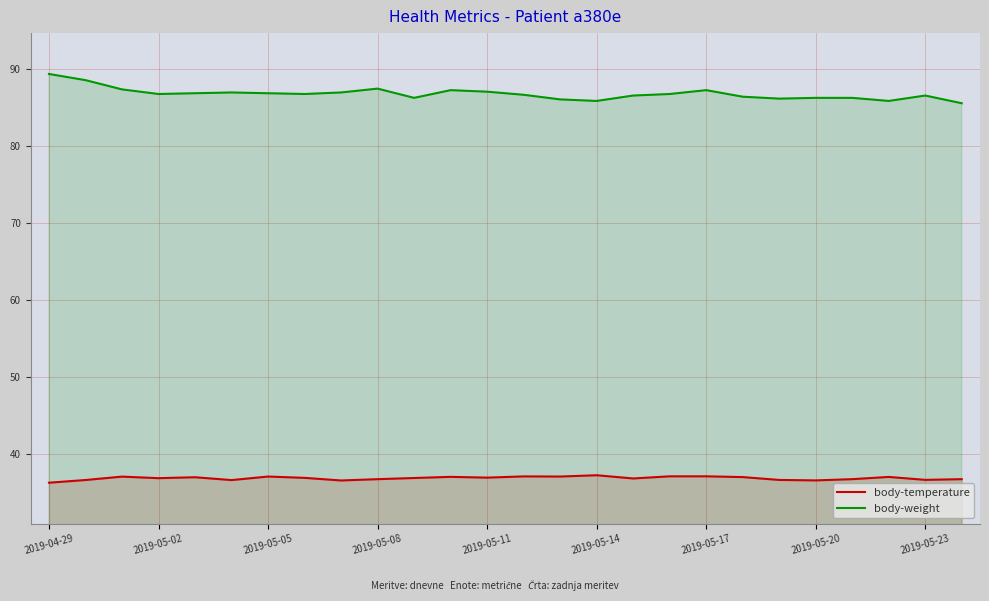

Is it true that body-temperature equals 36.7 at 22?

True